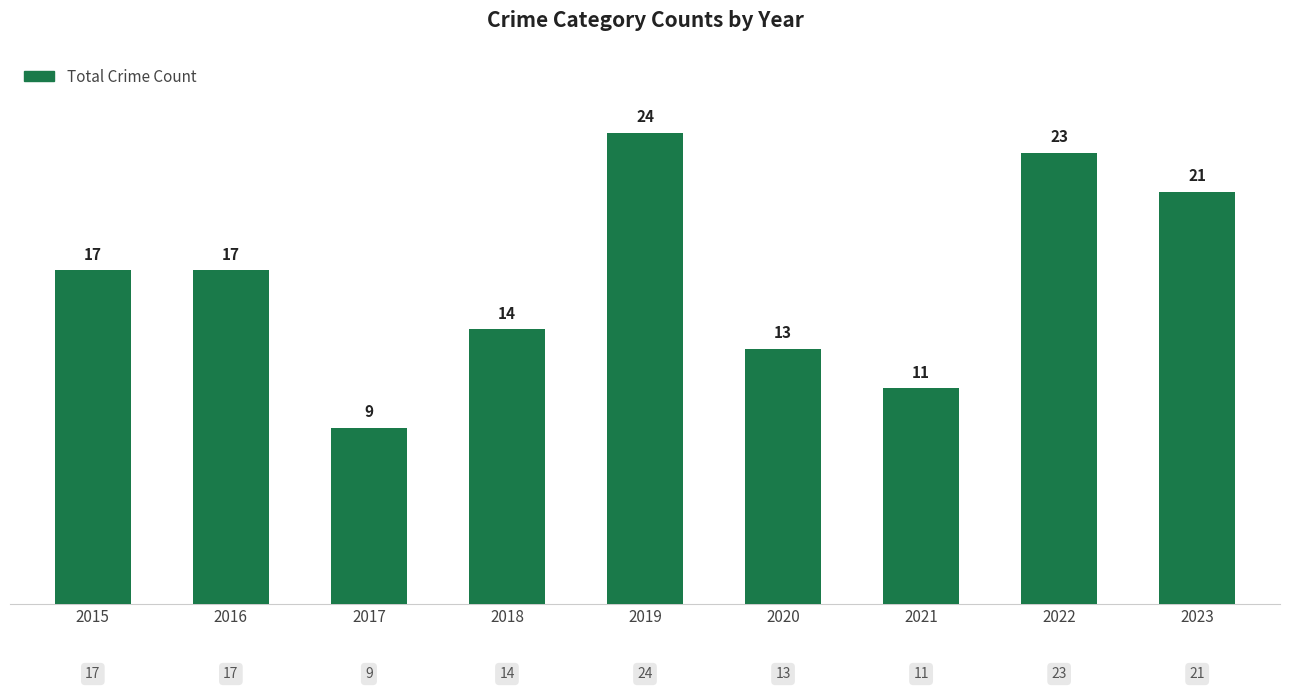

At which category does the chart reach its minimum across all series?

2017